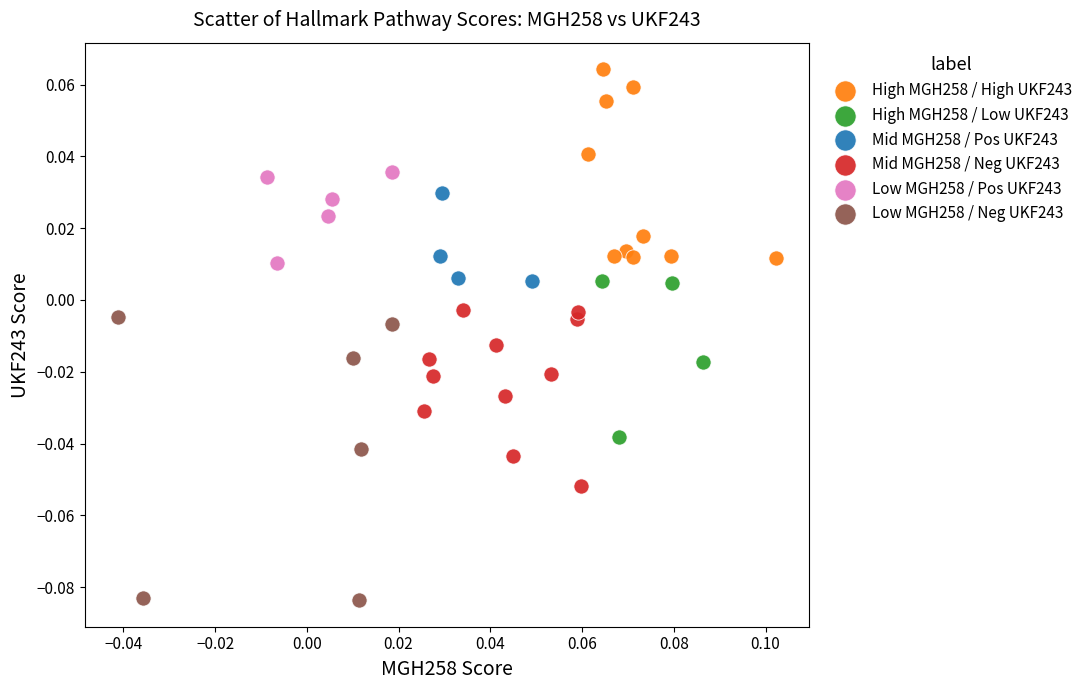

Which series has the largest Y range (max minus min)?

Low MGH258 / Neg UKF243